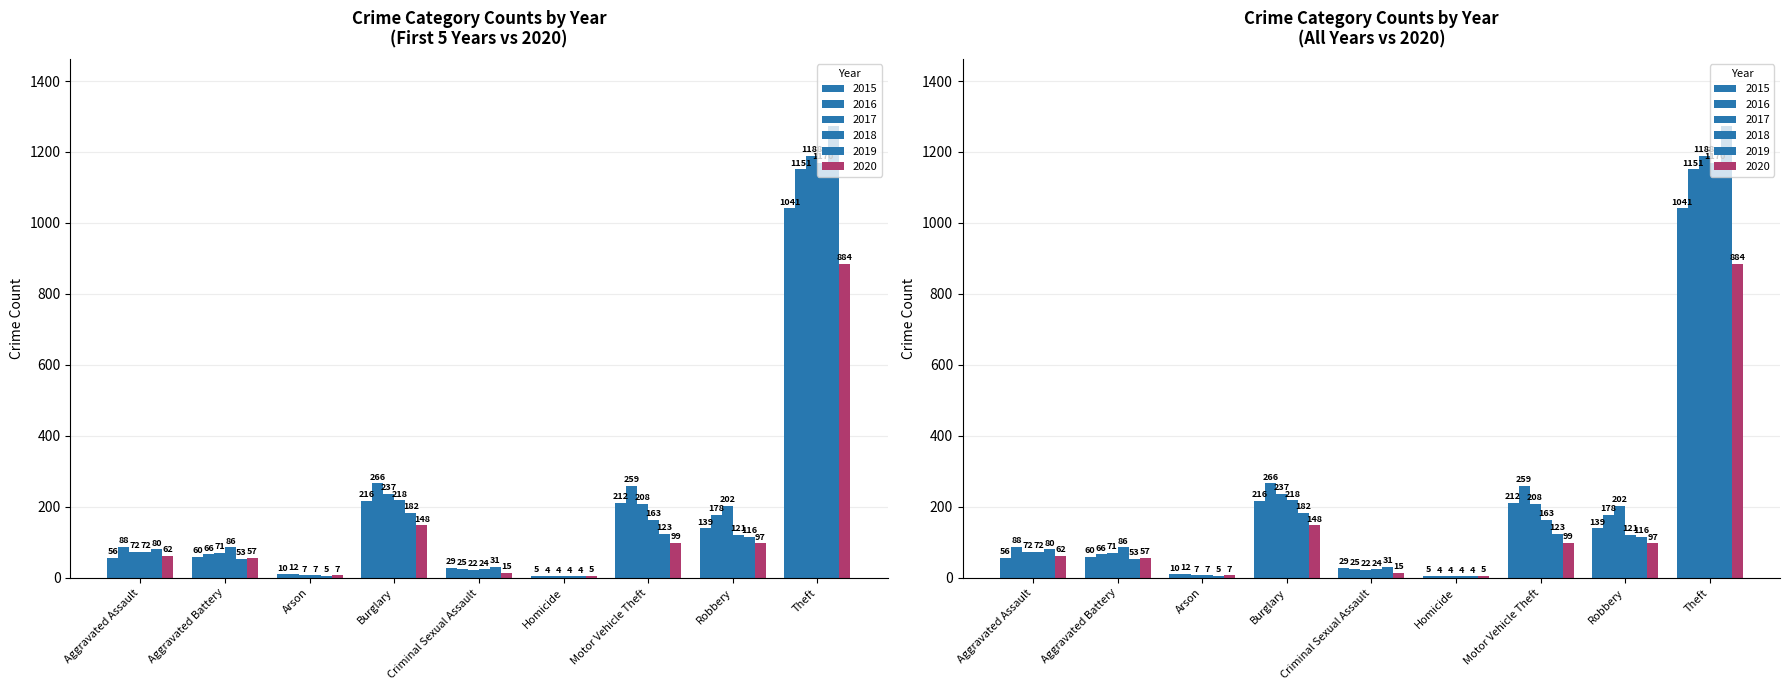

What is the maximum value shown in the chart?

1272